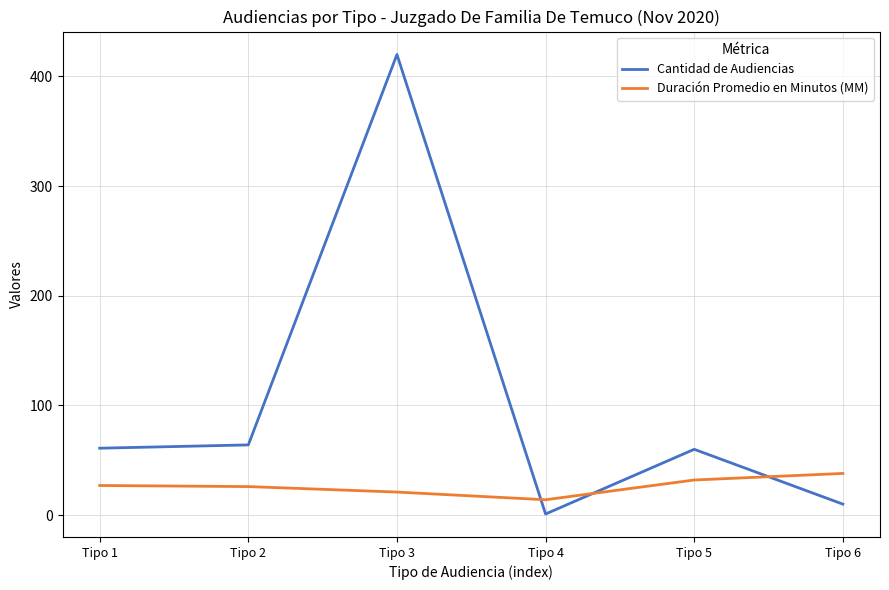

List the series in order of their overall mean, lowest first.

Duración Promedio en Minutos (MM), Cantidad de Audiencias